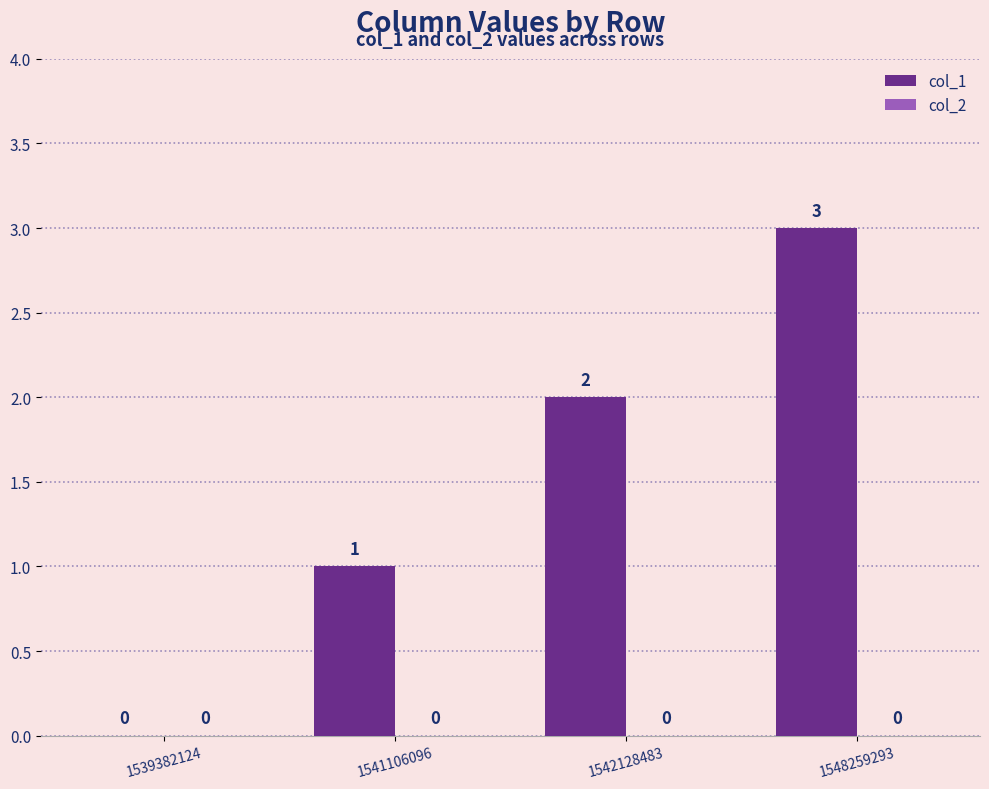

Between 1541106096 and 1548259293, which is larger?

1548259293